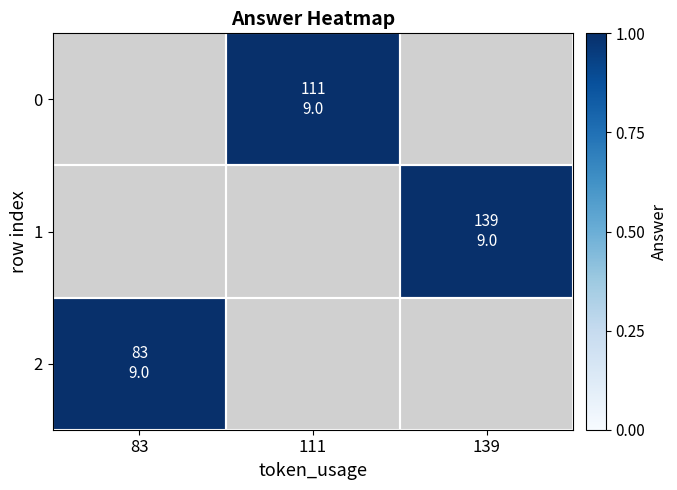

True or false: 0 has a value of 16.0 at 111.

False